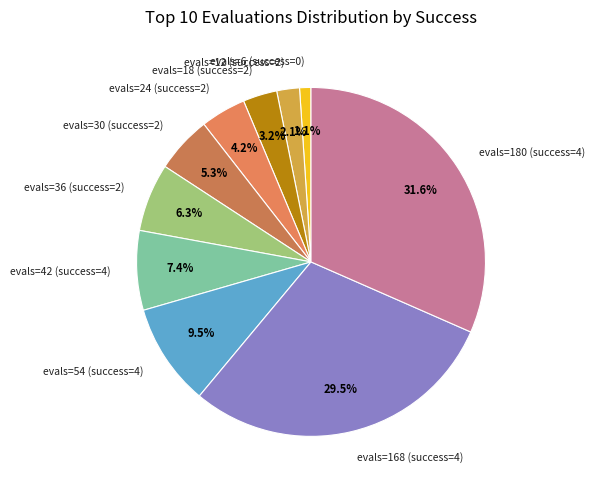

What is the ratio of the value at evals=54 (success=4) to the value at evals=36 (success=2)?

1.5